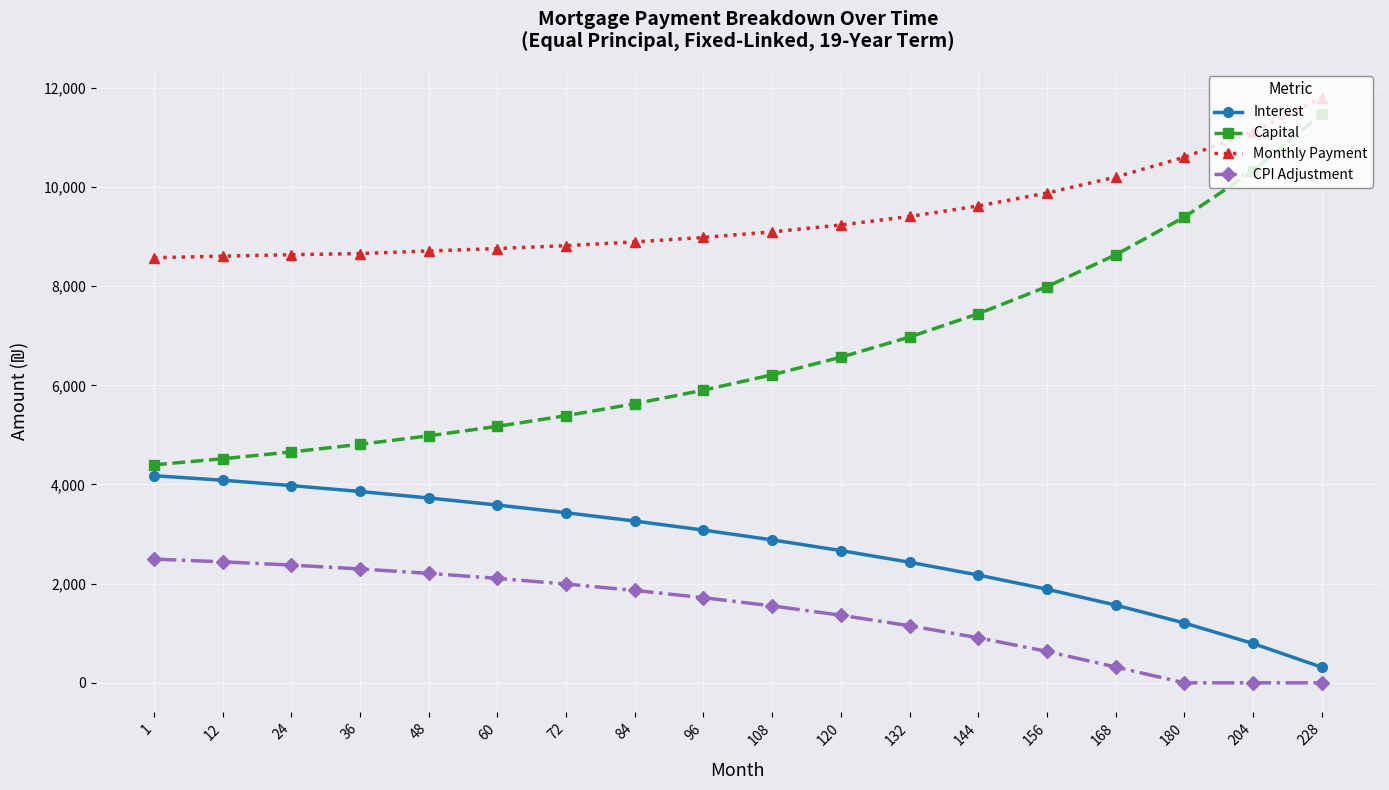

Rank the series by their maximum value, from lowest to highest.

CPI Adjustment, Interest, Capital, Monthly Payment